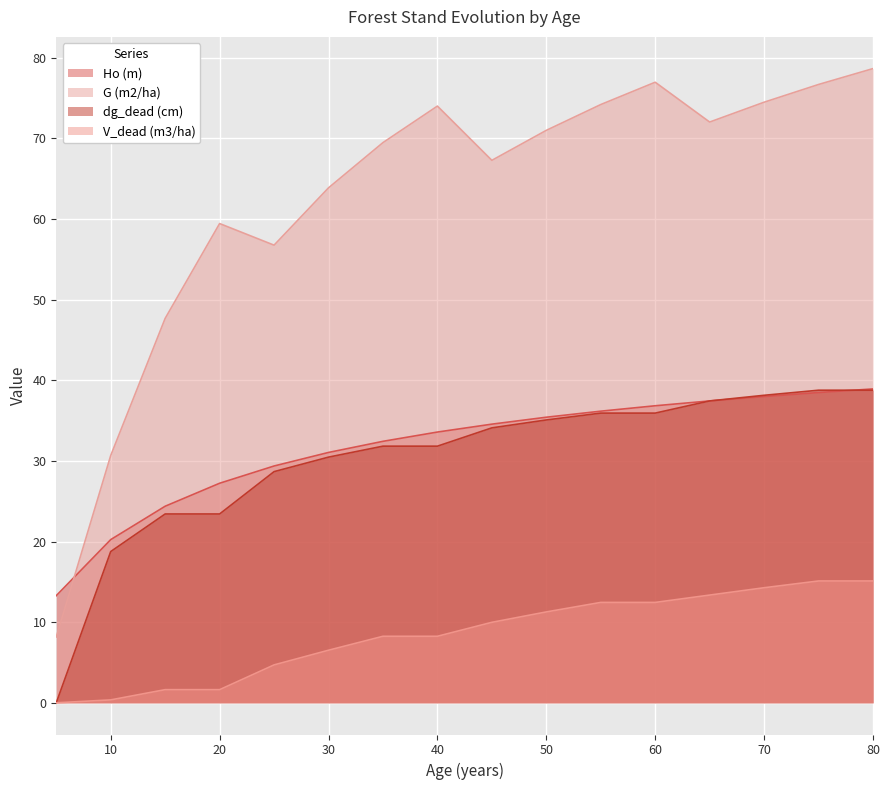

How many distinct data groups are displayed?

4